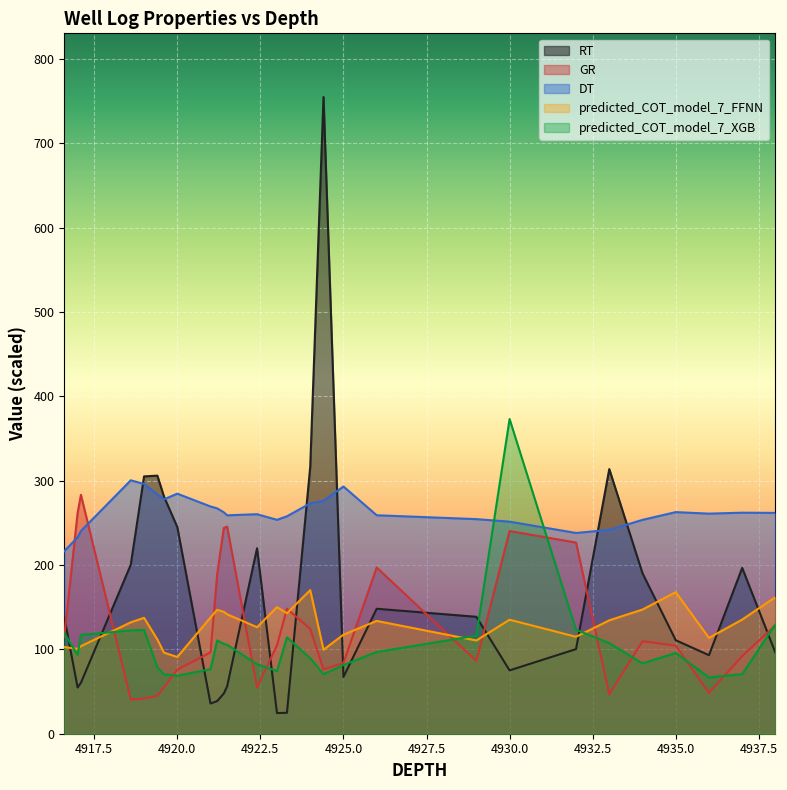

What is the label of the 3rd point from the right?

4936.0